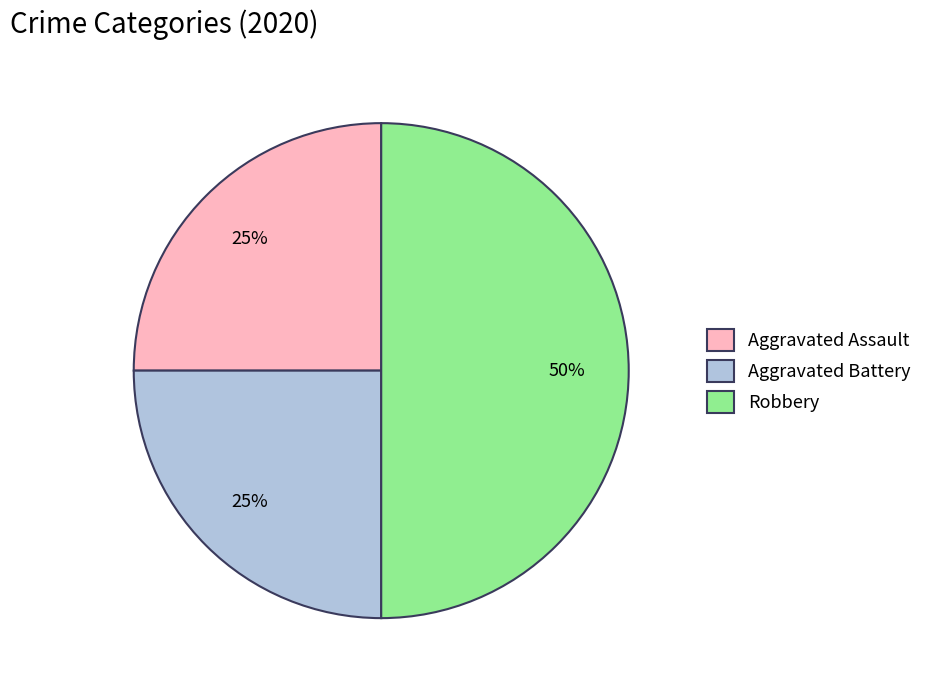

Which has a higher value, Robbery or Aggravated Assault?

Robbery